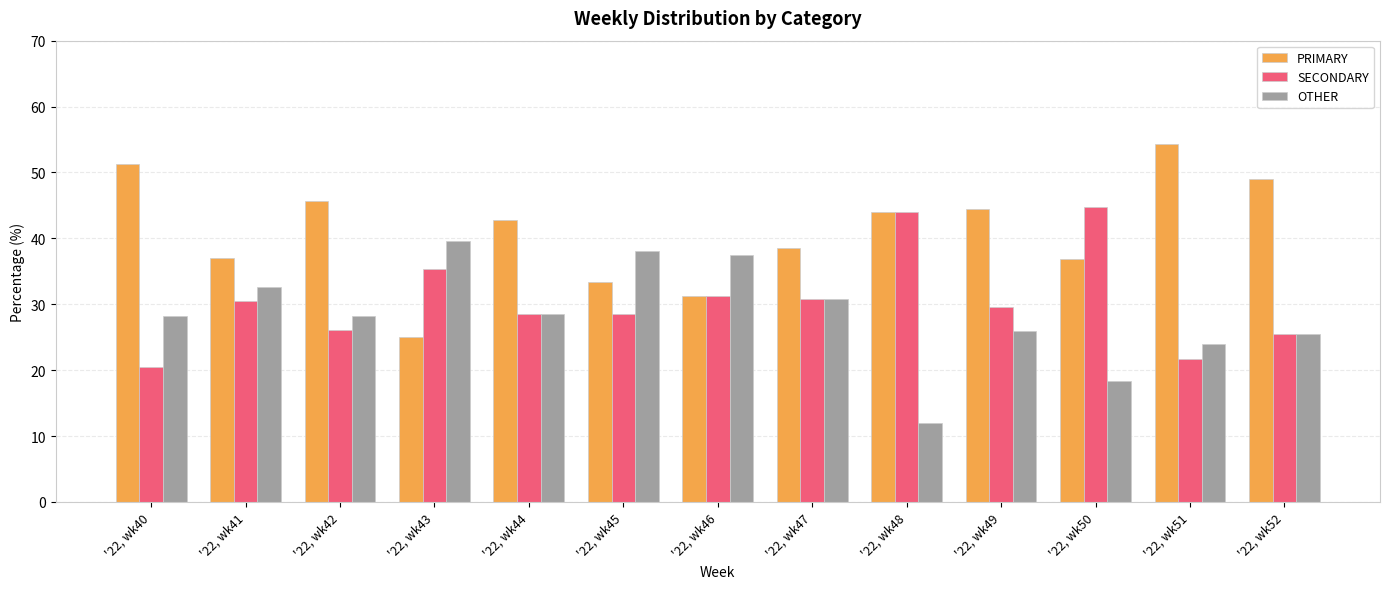

The OTHER series shows 15.1 at '22, wk43. True or false?

False